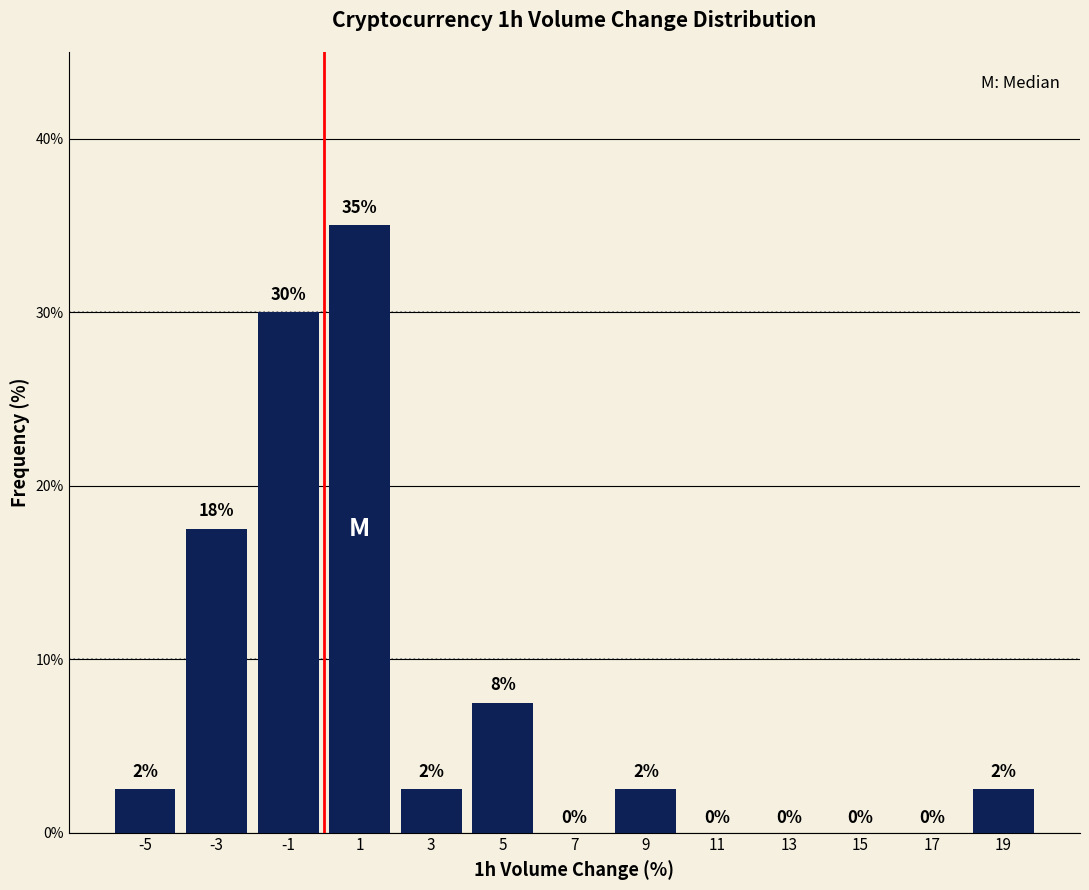

Over which range of the x-axis is the bar tallest?

0 to 2